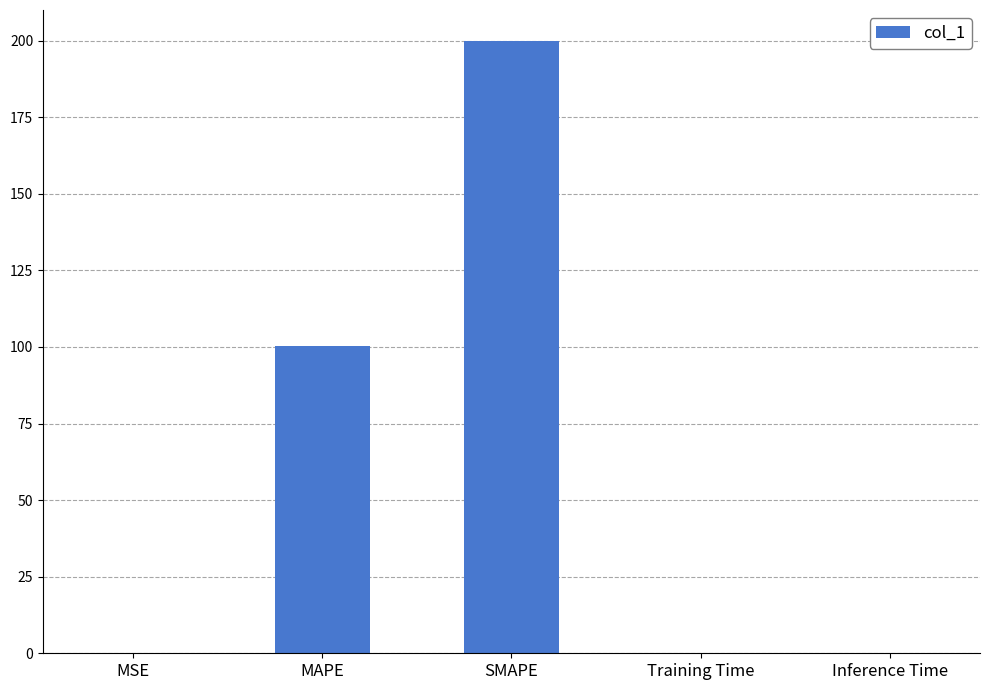

True or false: the data shows 100.3 at MAPE.

True